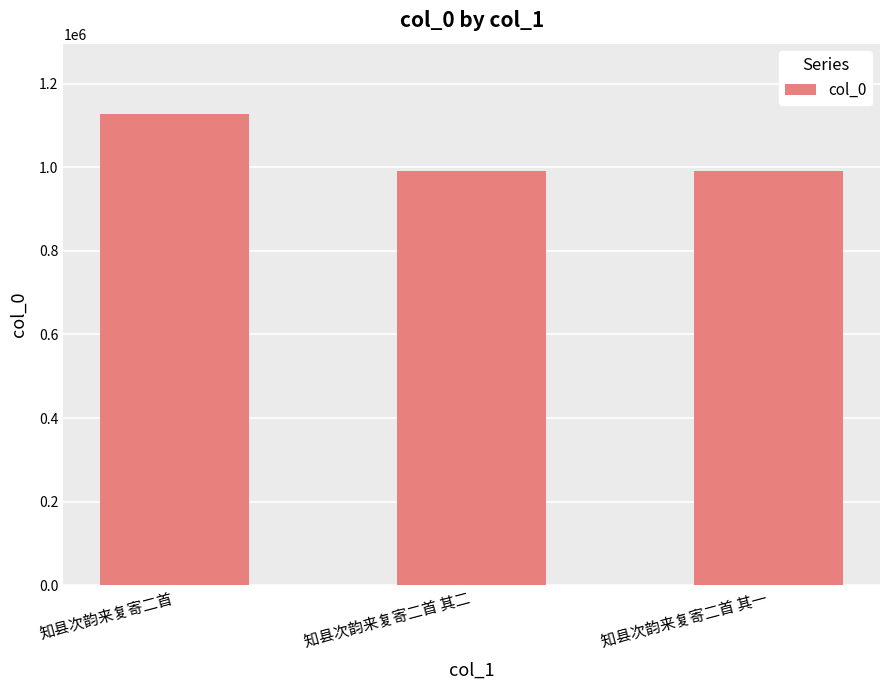

Is it true that the value at 知县次韵来复寄二首 is 1126415?

True